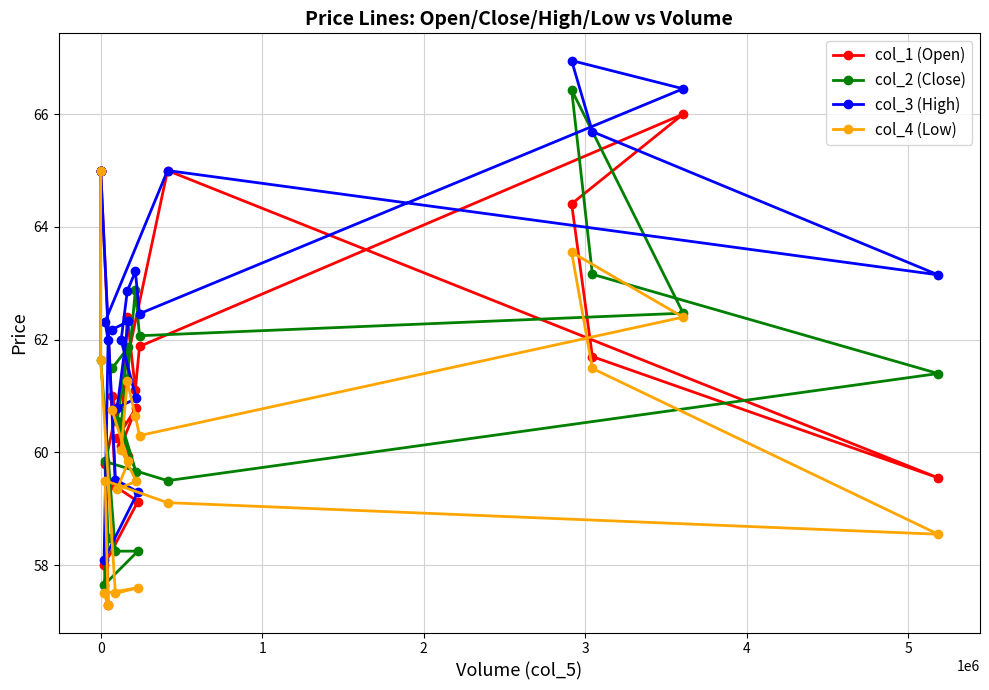

What is the value of the col_2 (Close) point at the 18th from the left?

63.2